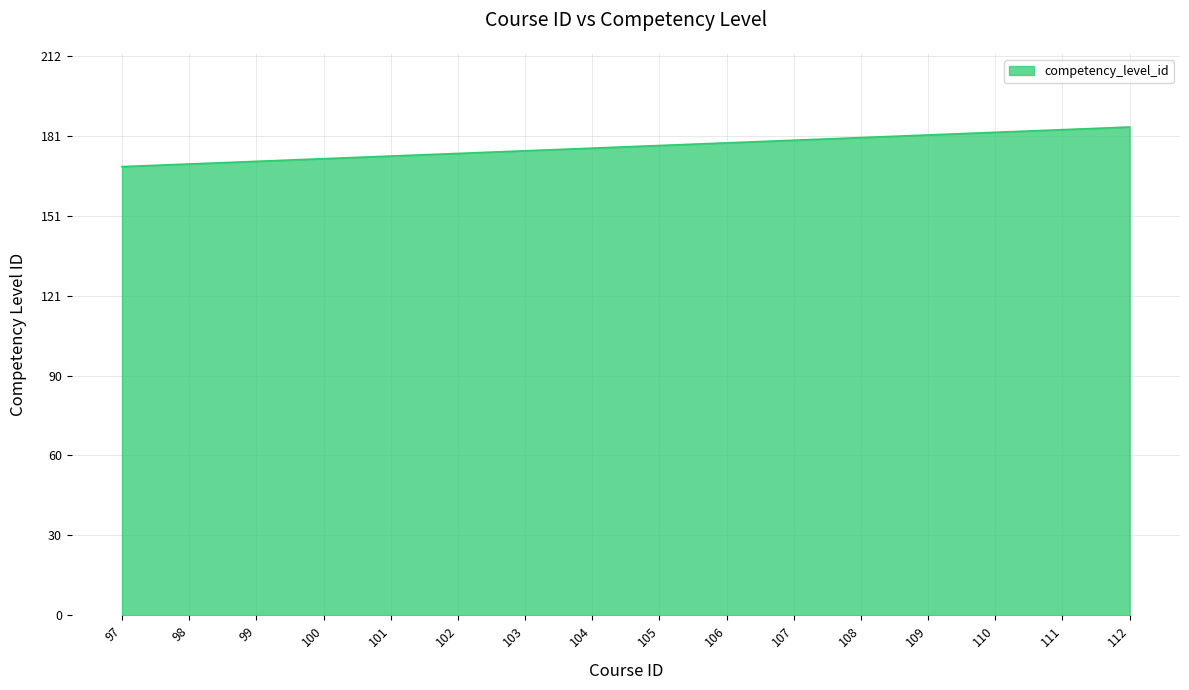

Is it true that the value at 106 is 179?

True